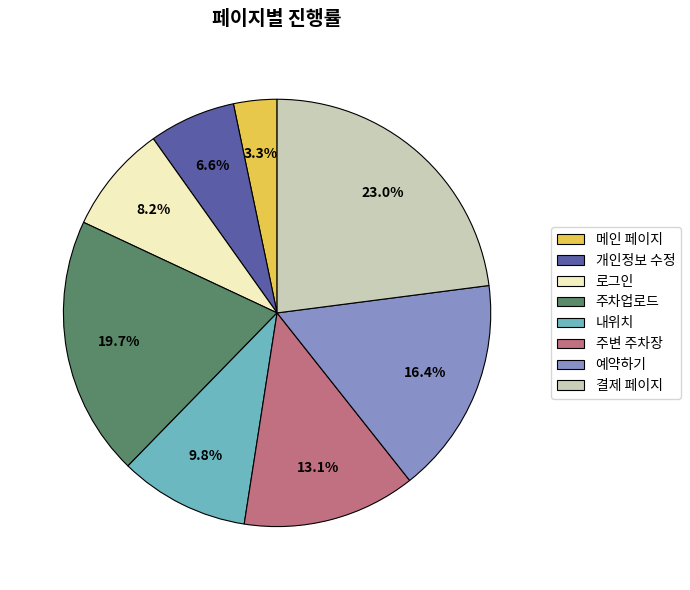

Is it true that 개인정보 수정 is 12% of the pie?

False